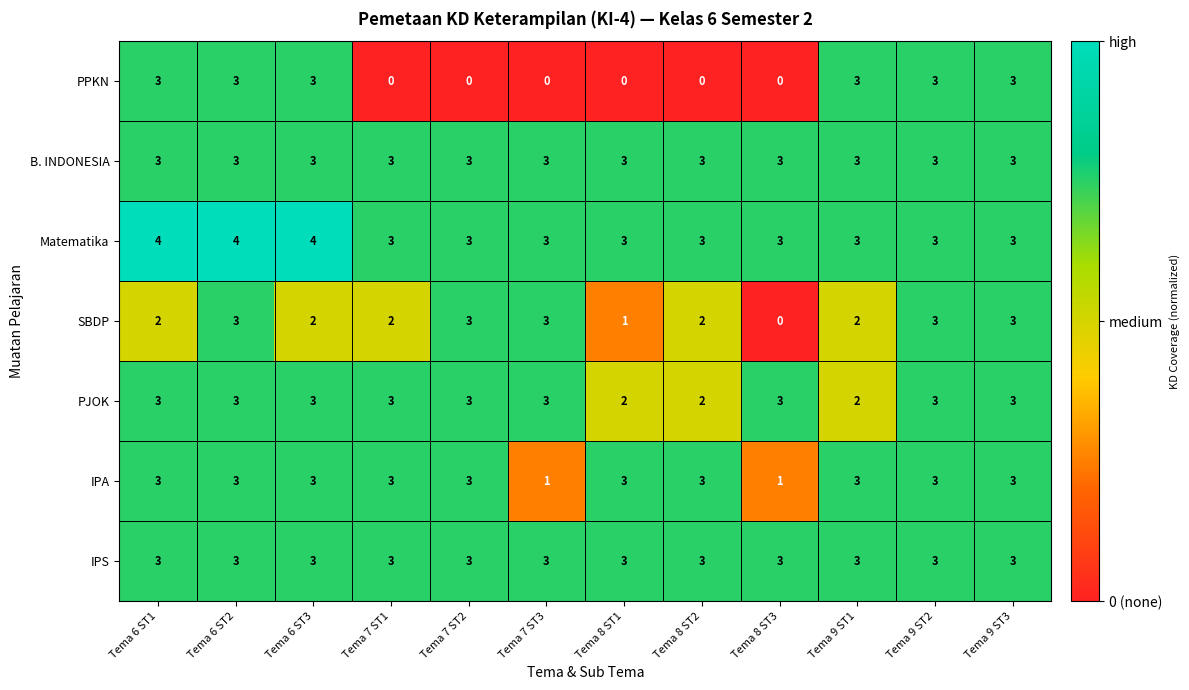

What is the greatest value displayed?

4